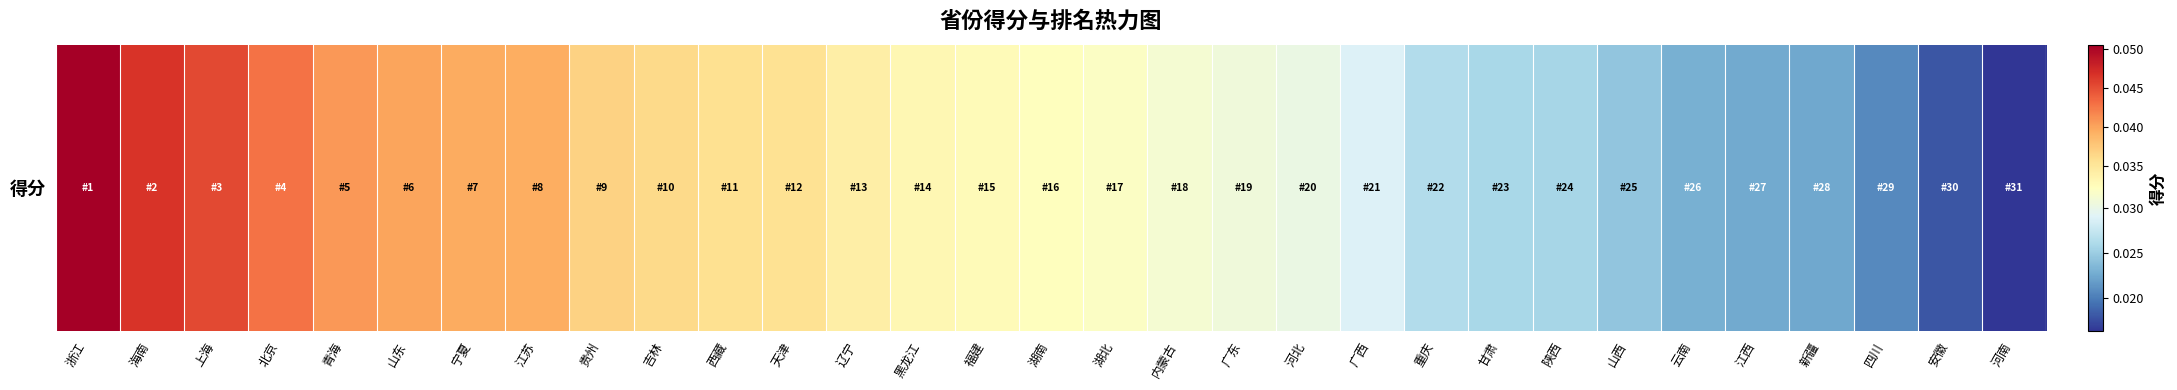

List the labels in order of value, largest first.

浙江, 海南, 上海, 北京, 青海, 山东, 宁夏, 江苏, 贵州, 吉林, 西藏, 天津, 辽宁, 黑龙江, 福建, 湖南, 湖北, 内蒙古, 广东, 河北, 广西, 重庆, 甘肃, 陕西, 山西, 云南, 江西, 新疆, 四川, 安徽, 河南